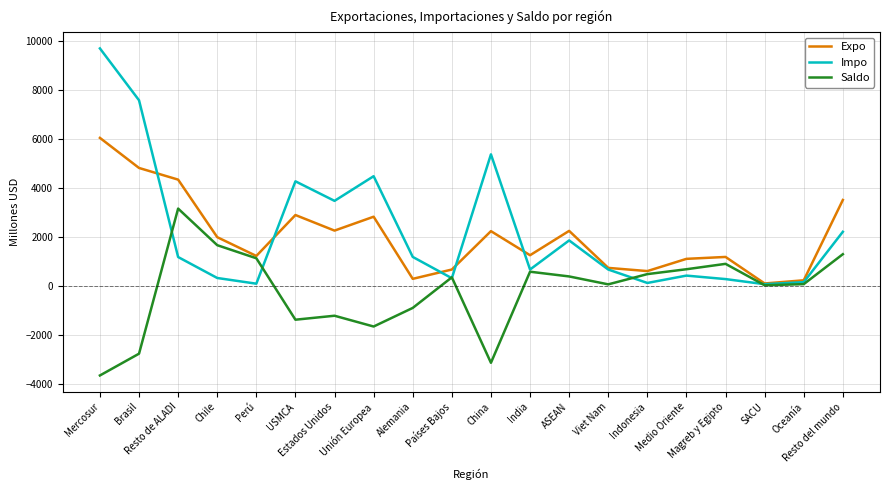

Which series has the largest range (max minus min)?

Impo